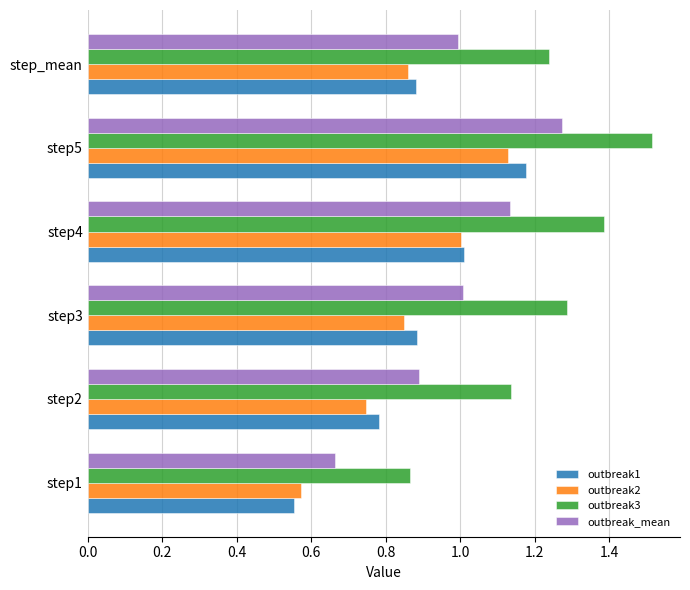

Between step2 and step4, which series saw the biggest shift?

outbreak2